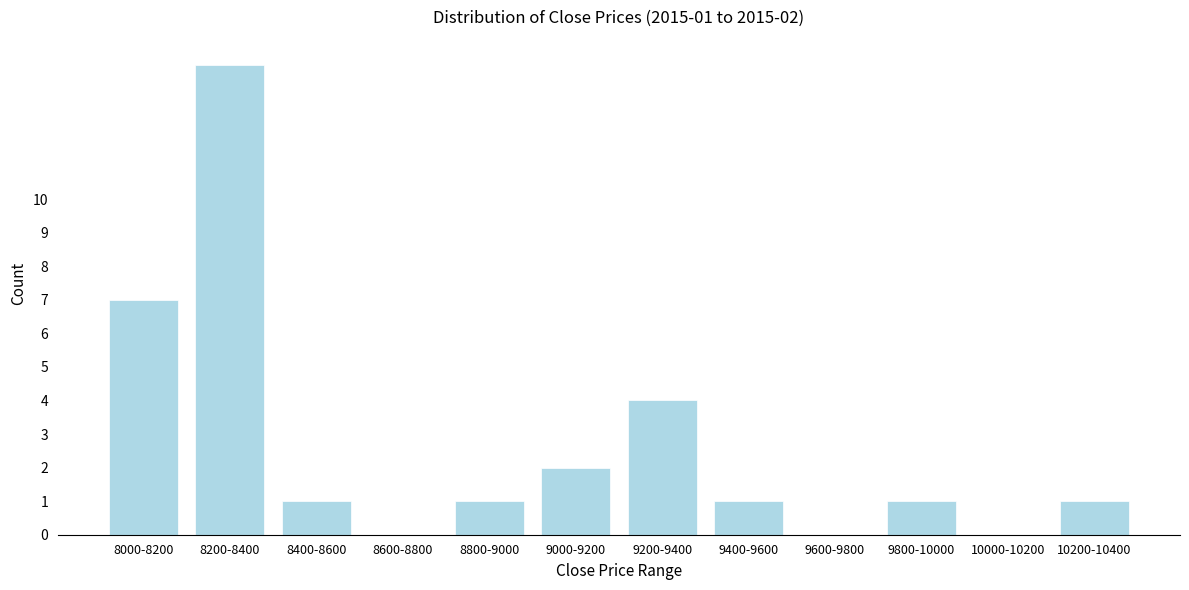

Reading left to right, what are all the values shown in this chart?

8000-8200=7	8200-8400=14	8400-8600=1	8600-8800=0	8800-9000=1	9000-9200=2	9200-9400=4	9400-9600=1	9600-9800=0	9800-10000=1	10000-10200=0	10200-10400=1